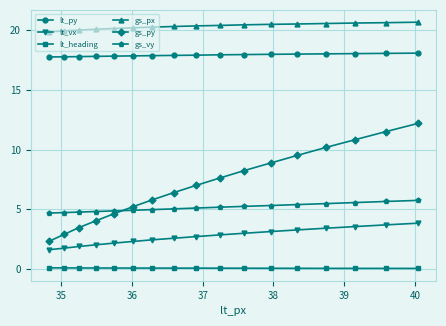

What is the value of the gs_py point at the 11th from the left?

8.2